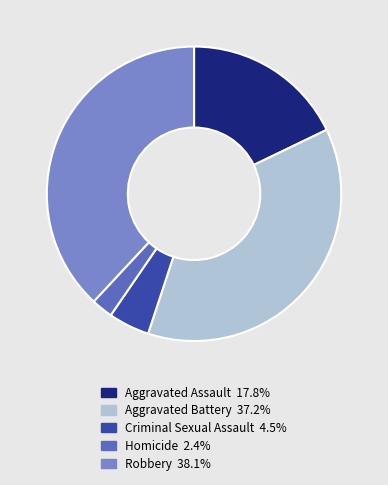

Do Robbery 38.1% and Criminal Sexual Assault 4.5% together represent more than half of the pie?

No